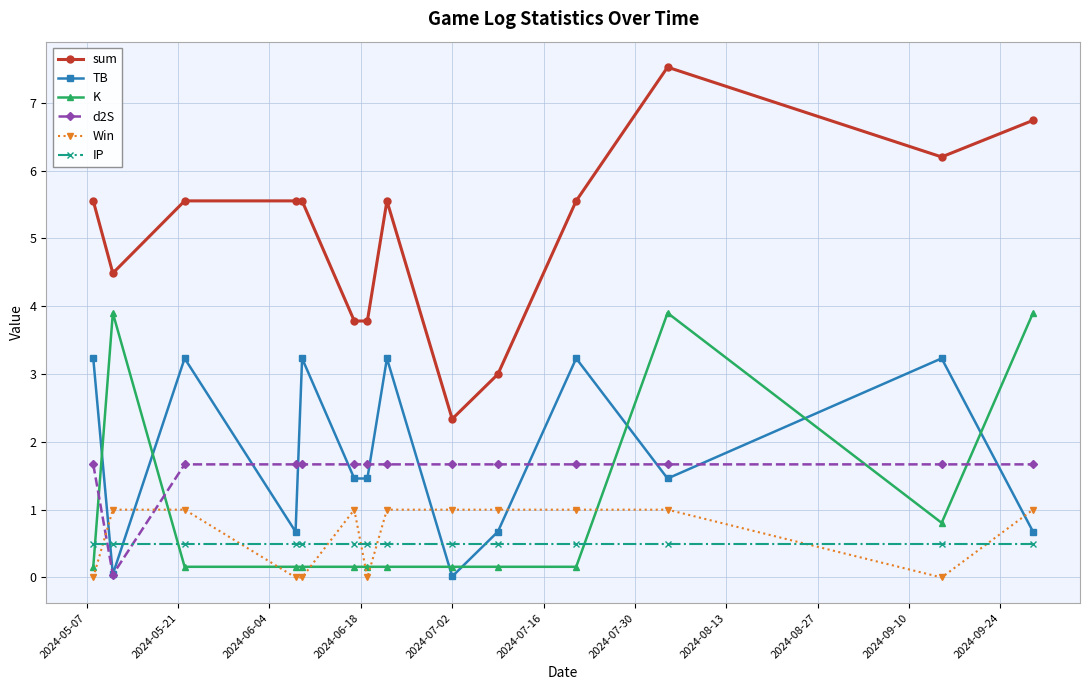

What is the maximum value shown in the chart?

7.5